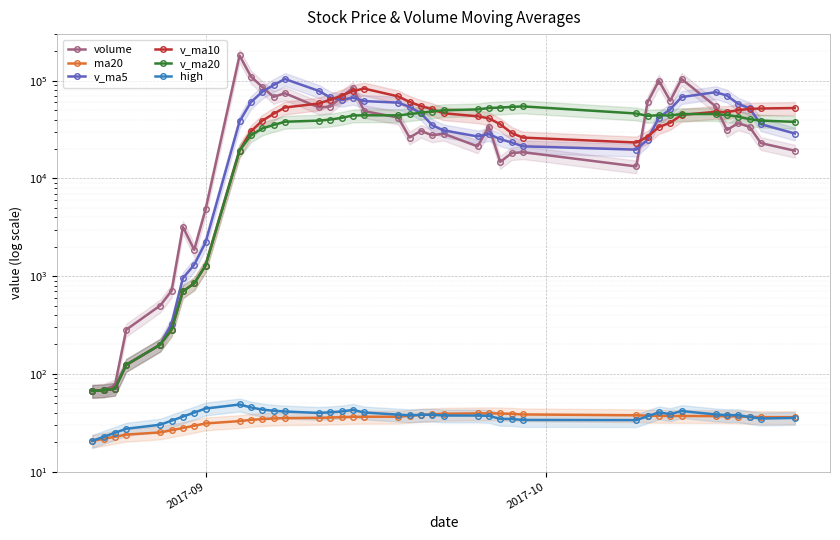

Is the value of volume at 7 greater than the value of ma20 at 13?

Yes